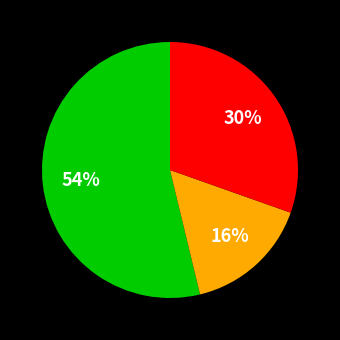

How many segments does this pie chart have?

3